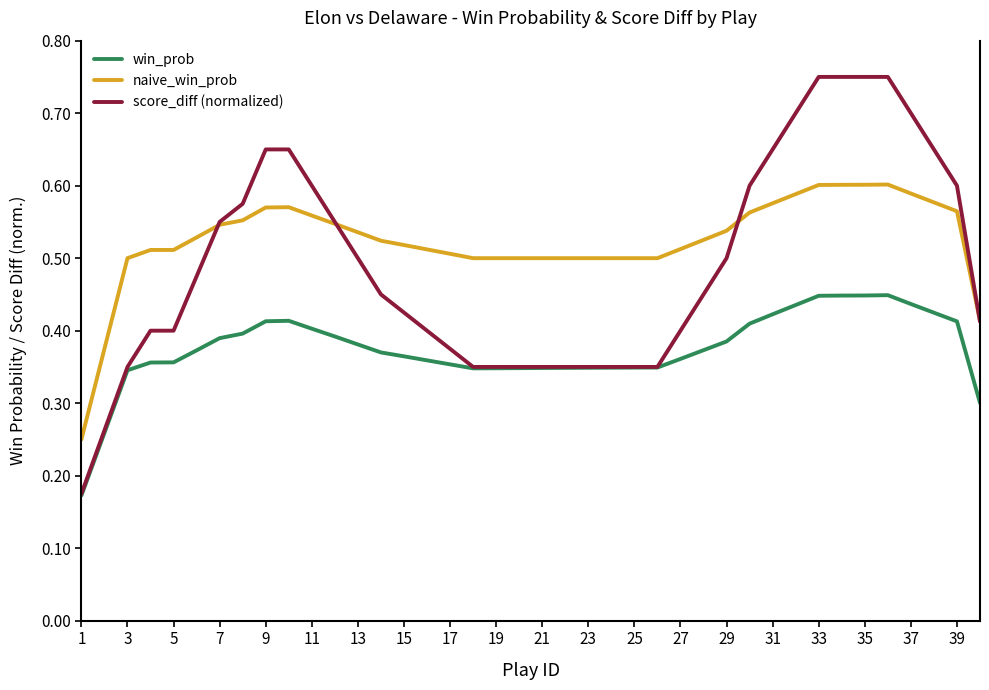

True or false: naive_win_prob and win_prob intersect in this chart.

False